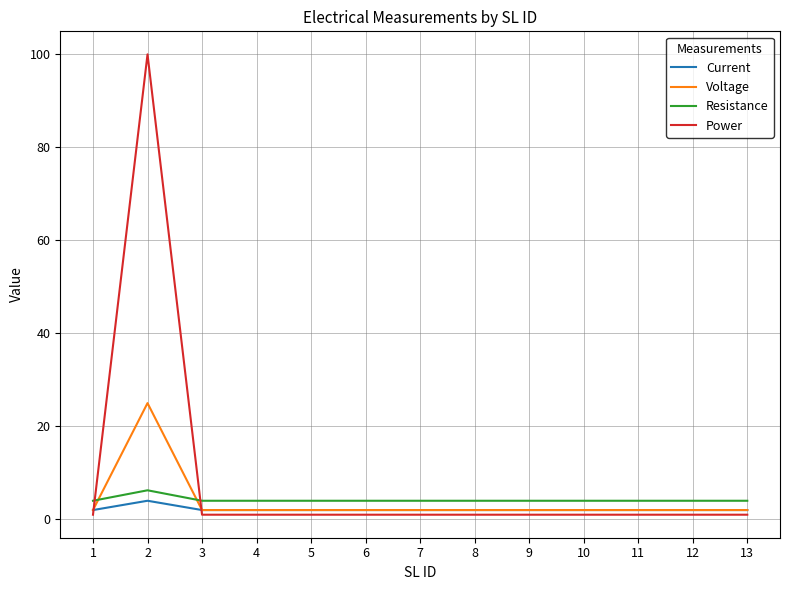

What is the total value across all series at 6?

9.0